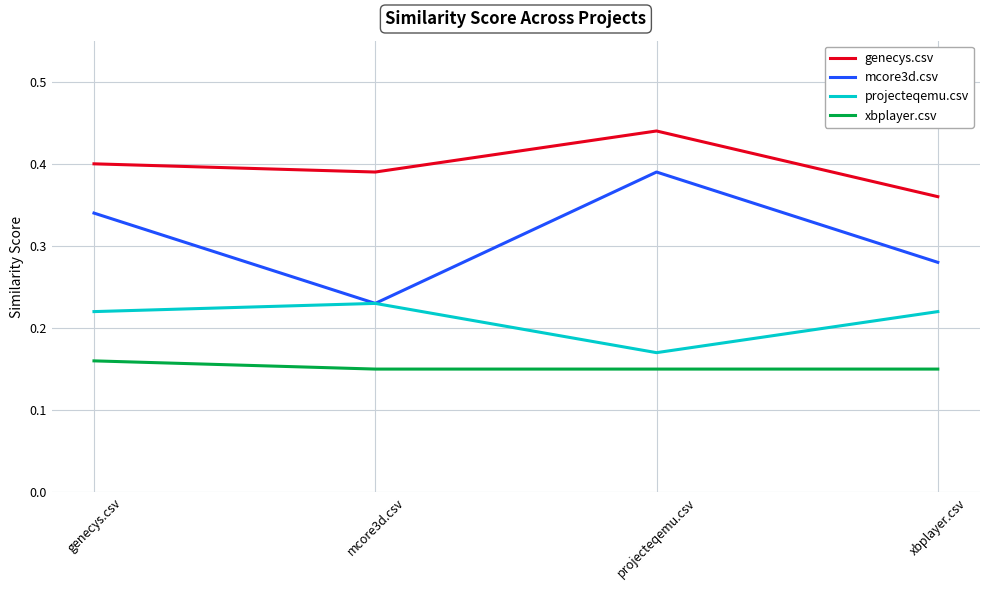

Count the xbplayer.csv values in the range 0 to 1.

4